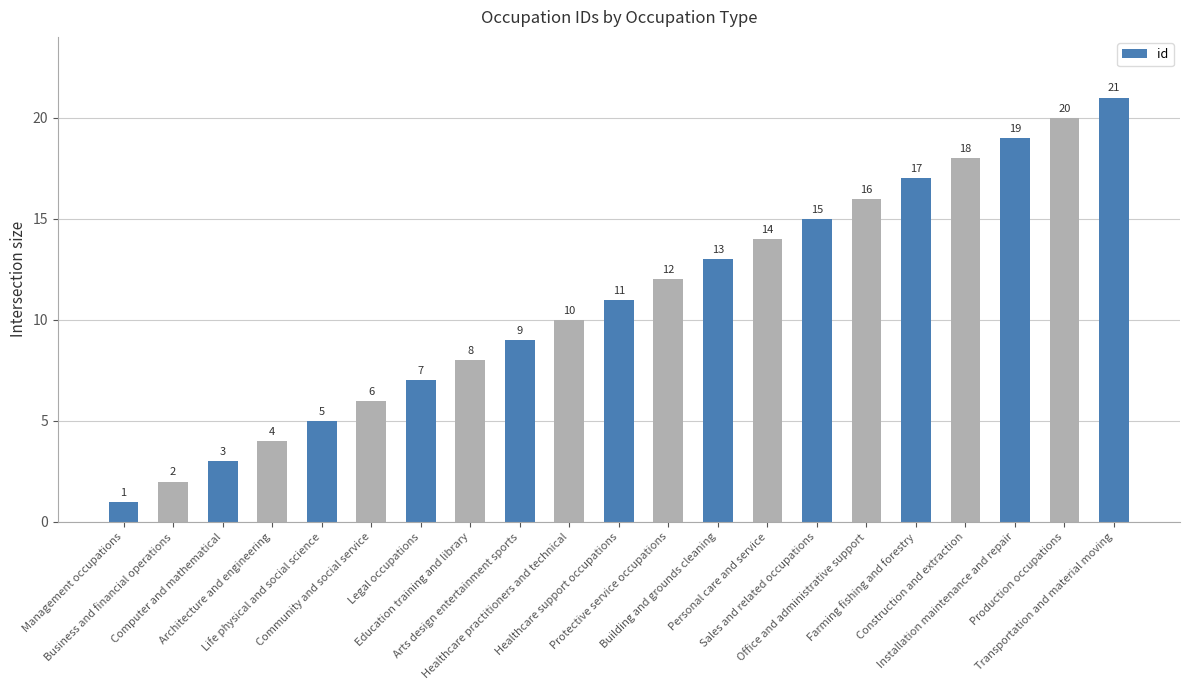

Which label corresponds to the largest value in the chart?

Transportation and material moving